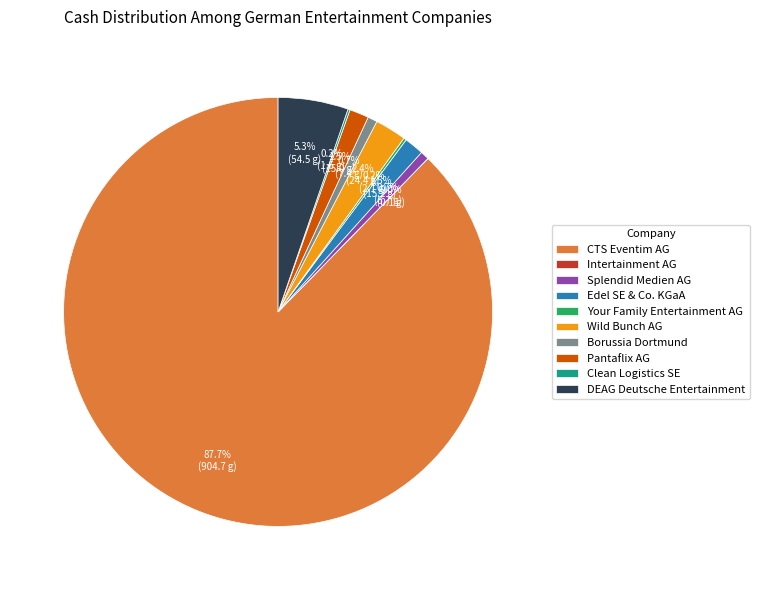

To the nearest percent, what portion does Splendid Medien AG represent?

1%